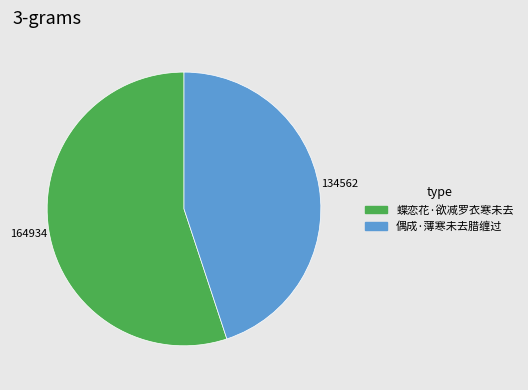

Combined, do 蝶恋花·欲减罗衣寒未去 and 偶成·薄寒未去腊缠过 account for over 50%?

Yes